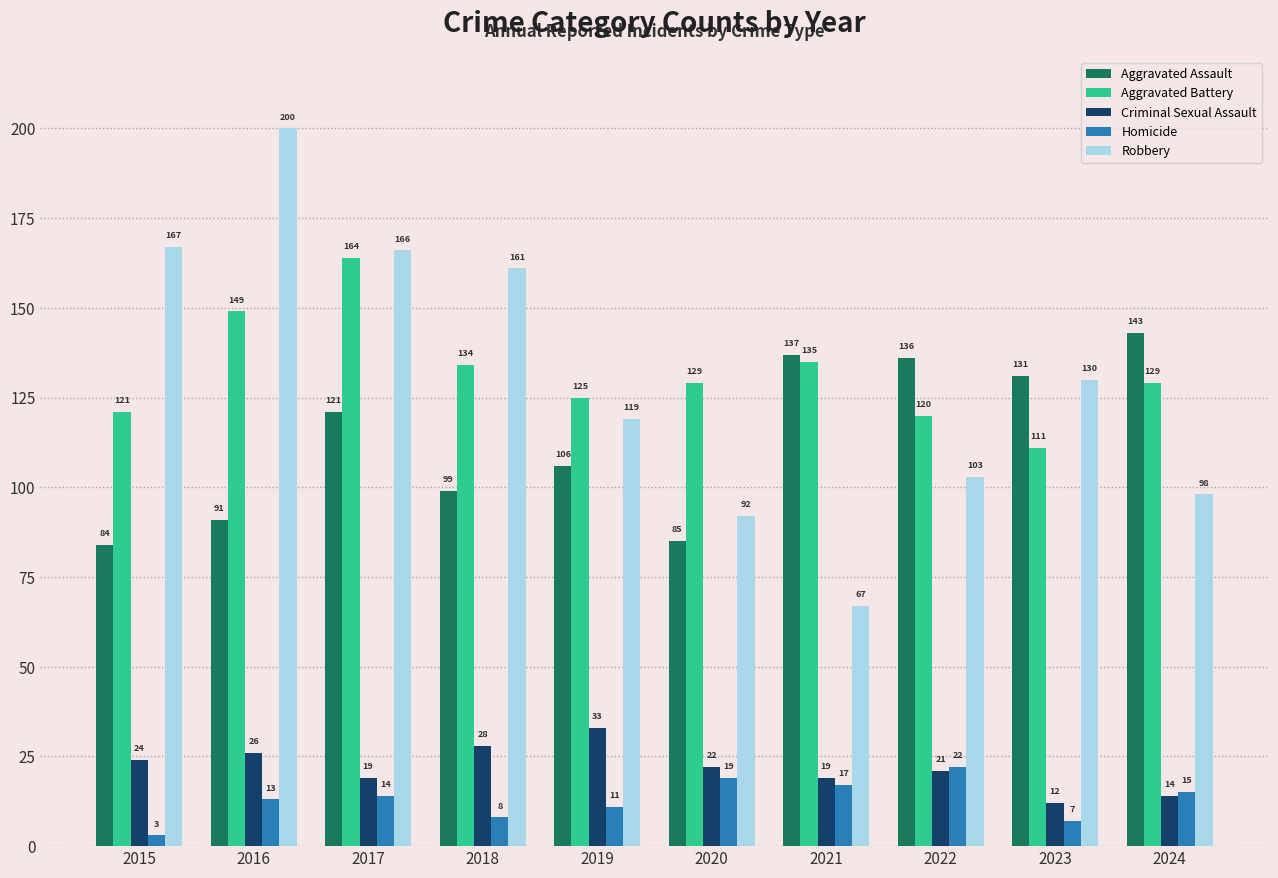

Where is Robbery nearest to the value 133?

2023